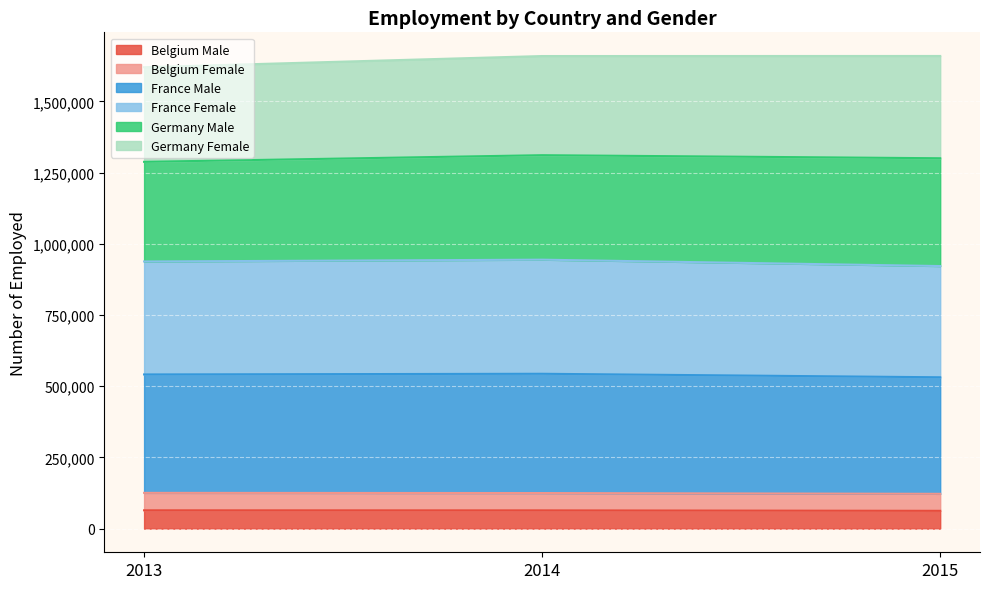

Which has a higher value, 2014 or 2015?

2014